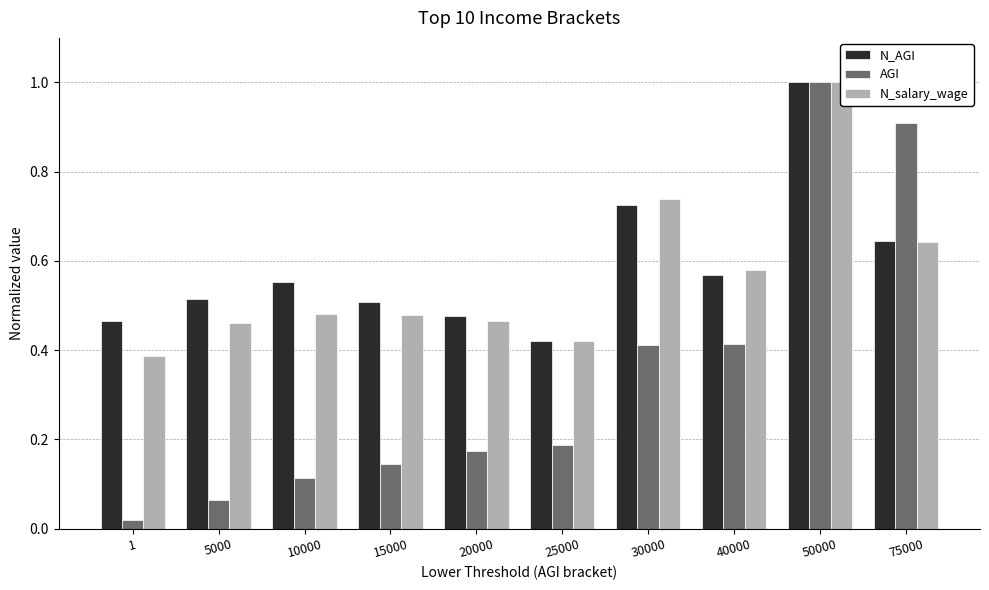

At which label does N_AGI reach its minimum?

25000